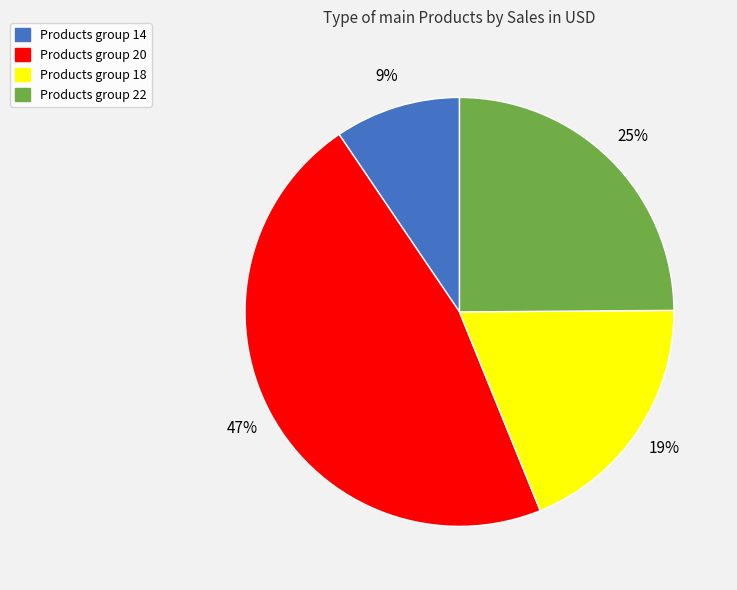

Does any single category account for the majority?

No